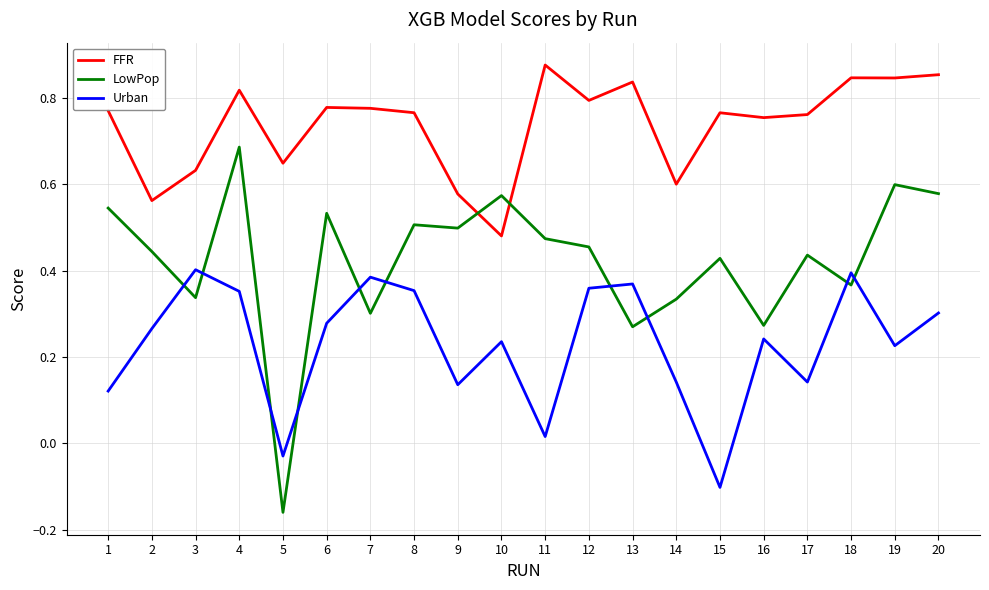

Rank the series by their maximum value, from lowest to highest.

Urban, LowPop, FFR